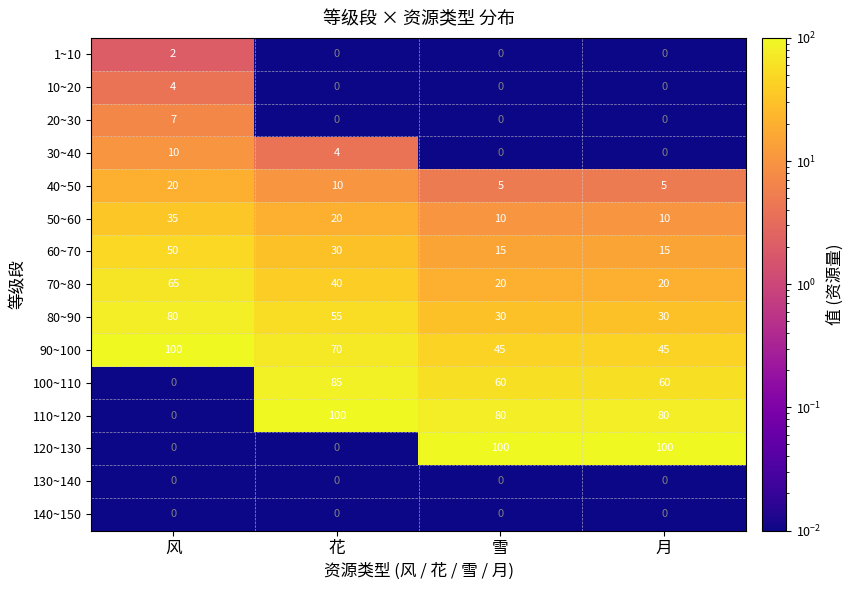

At which category is the sum across all series the highest?

花